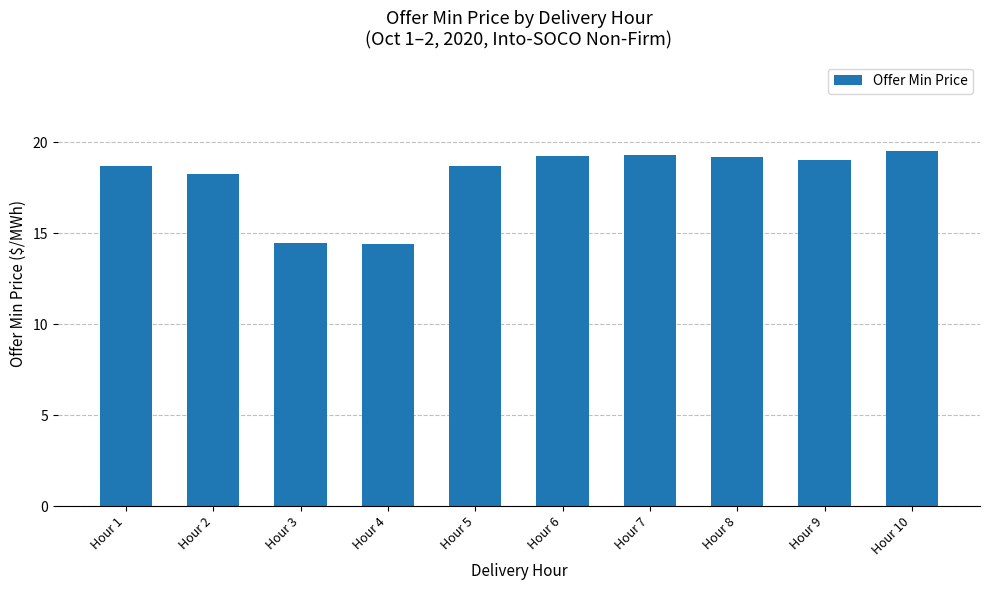

The value at Hour 10 is 19.5. True or false?

True